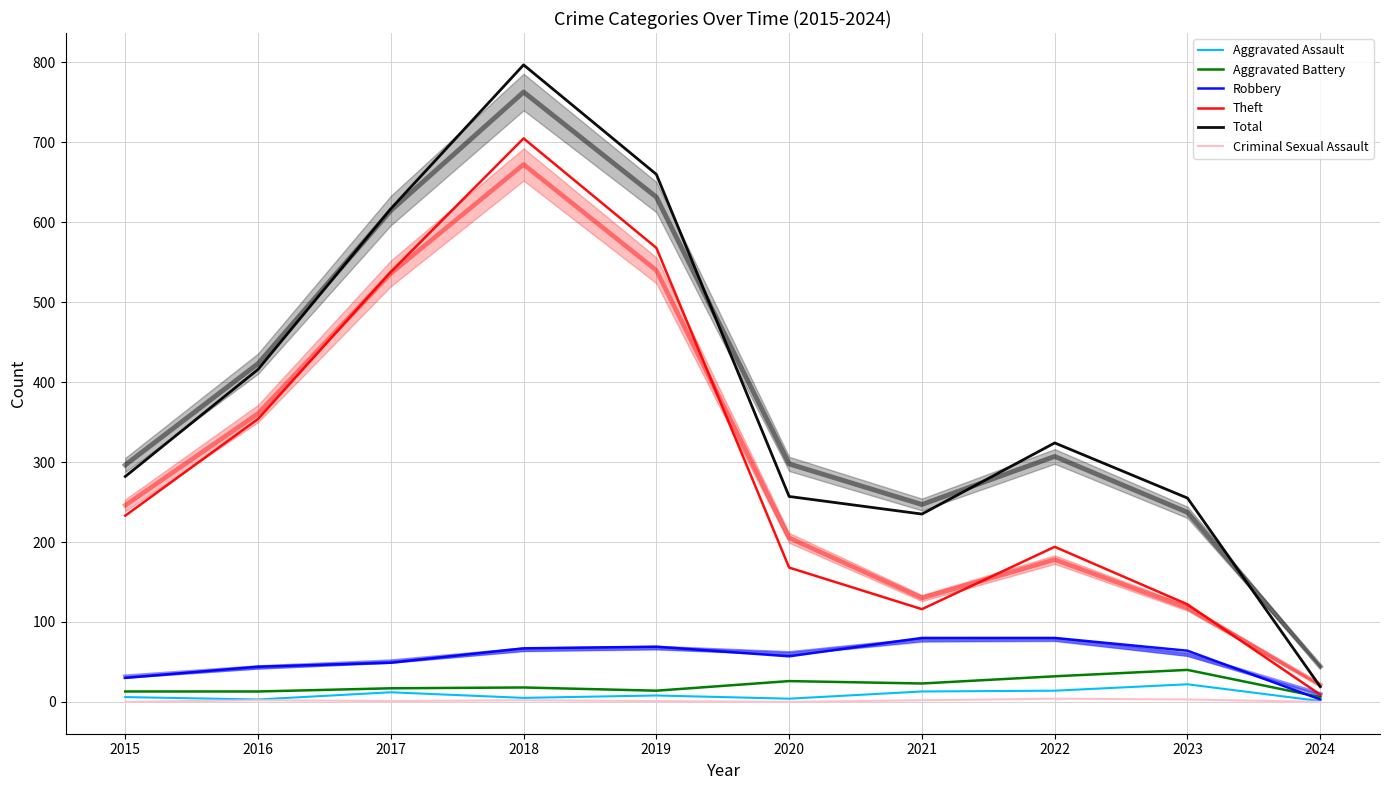

The value of Criminal Sexual Assault at 2019 is 1. True or false?

True